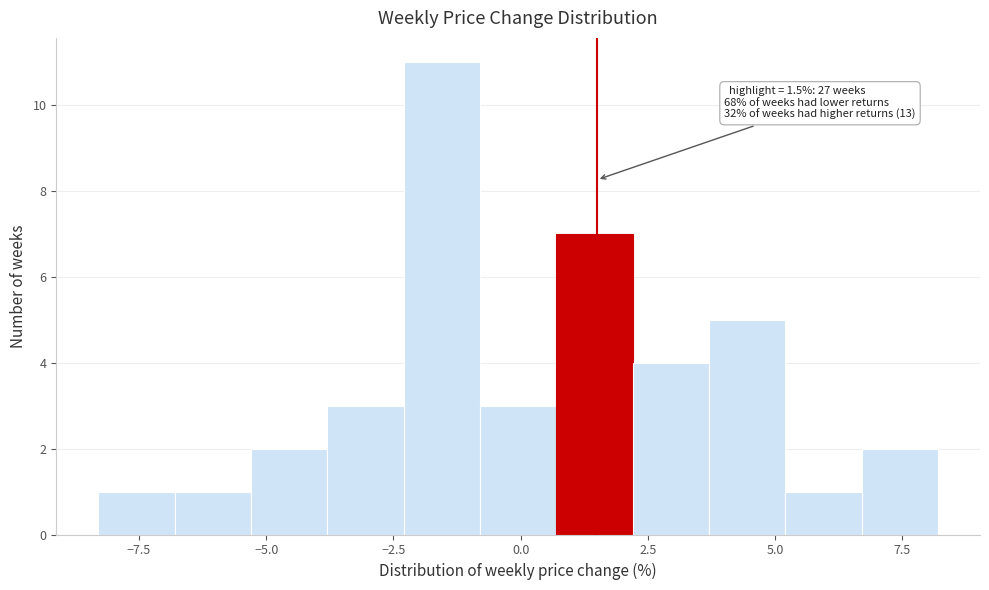

Read against the x-axis, roughly where is the centre of the tallest bar?

-1.5